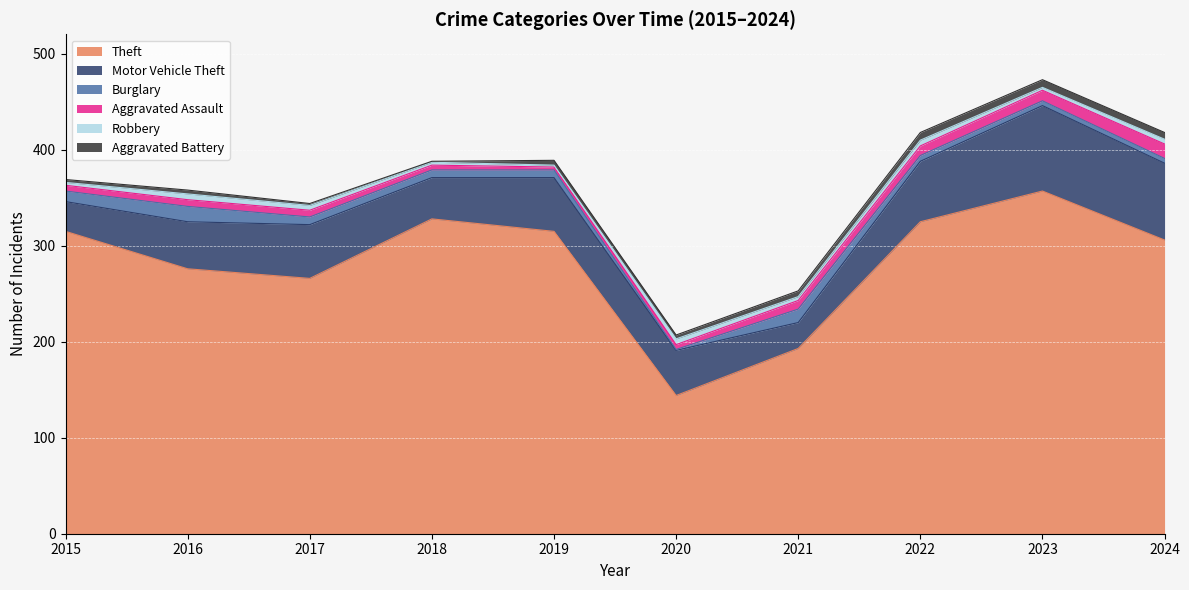

The value of Burglary at 2022 is 3. True or false?

False